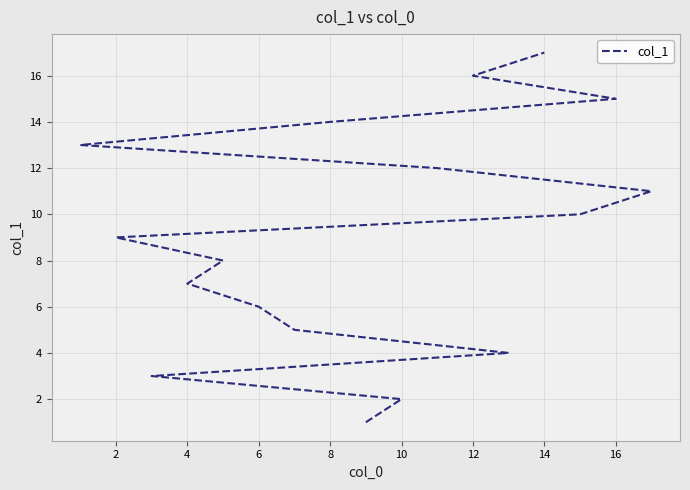

What is the sum of all values?

153